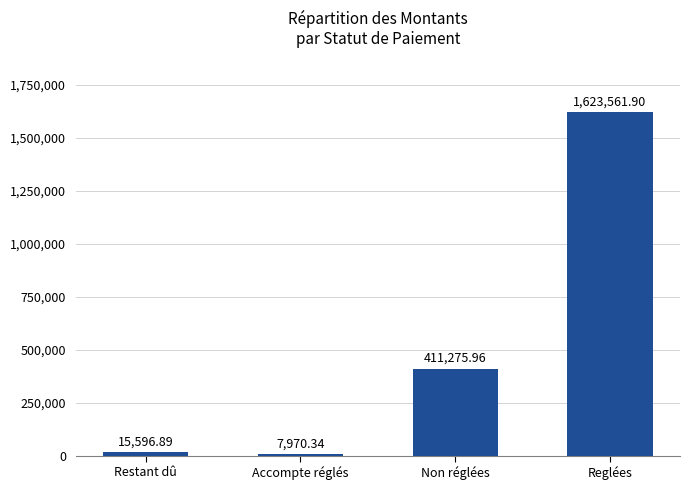

The value at Non réglées is 590684.4. True or false?

False